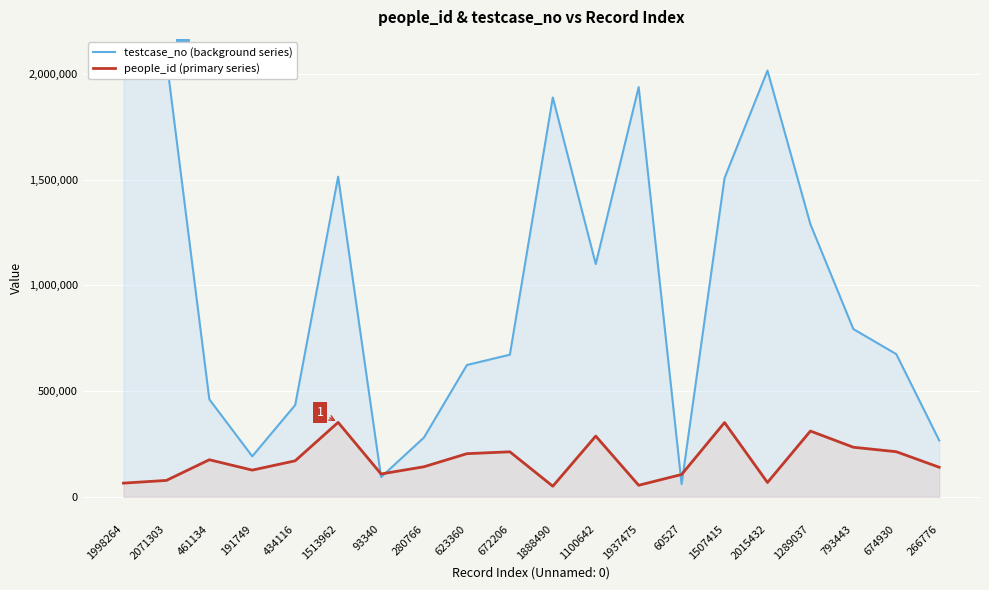

What are all the series names shown in the legend?

testcase_no (background series), people_id (primary series)